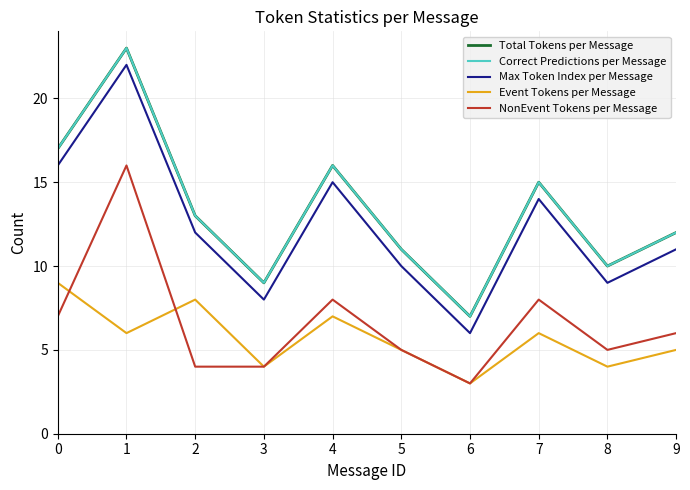

What is the value of the Event Tokens per Message point at the 3rd from the left?

8